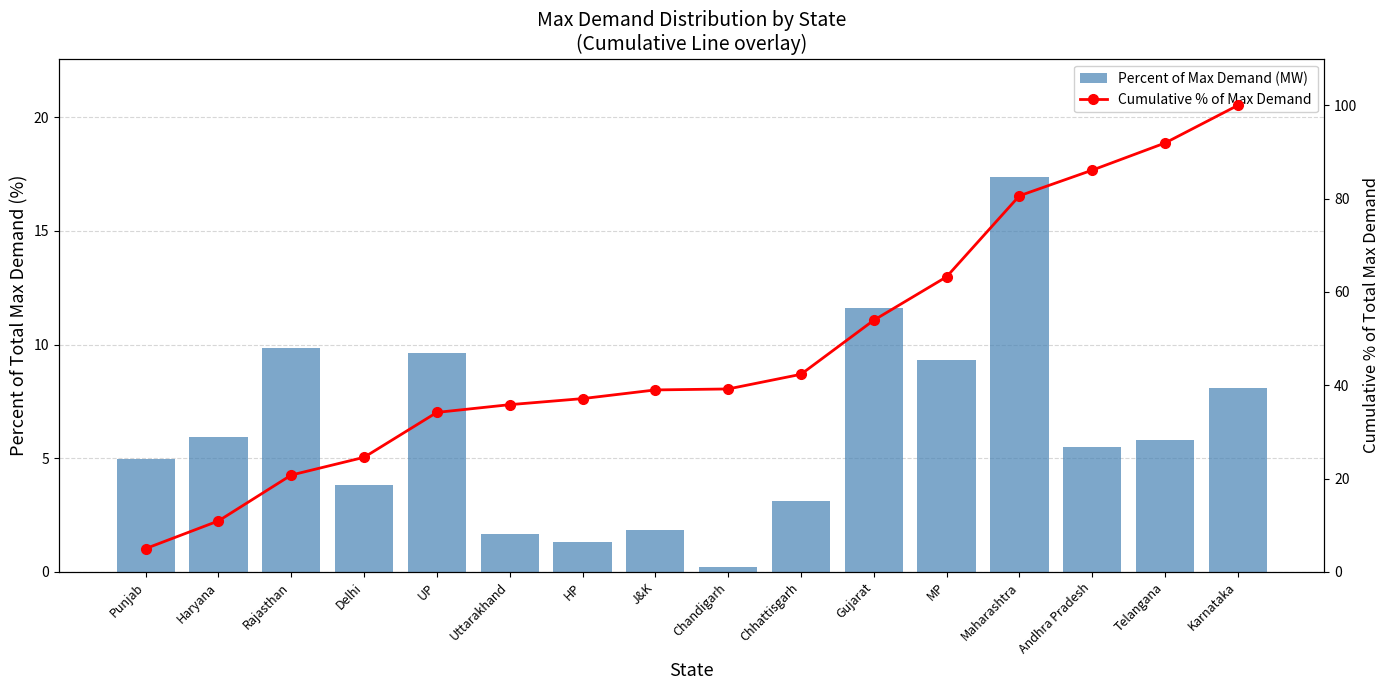

At how many categories does at least one series exceed 39?

8